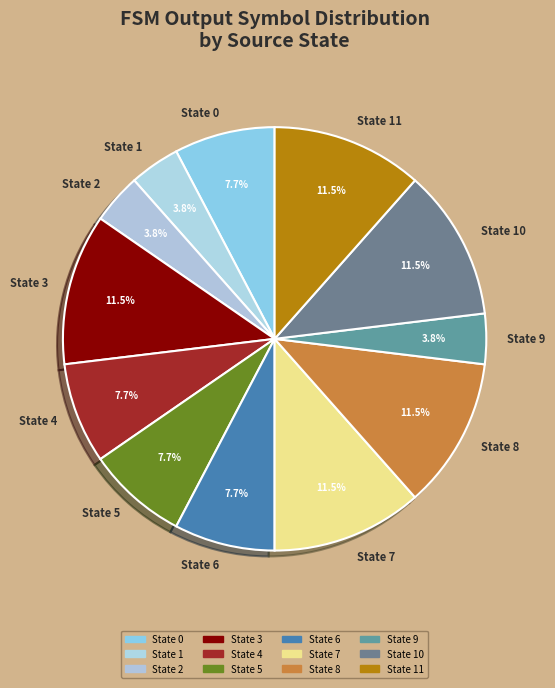

What is the ratio of the value at State 5 to the value at State 8?

0.7